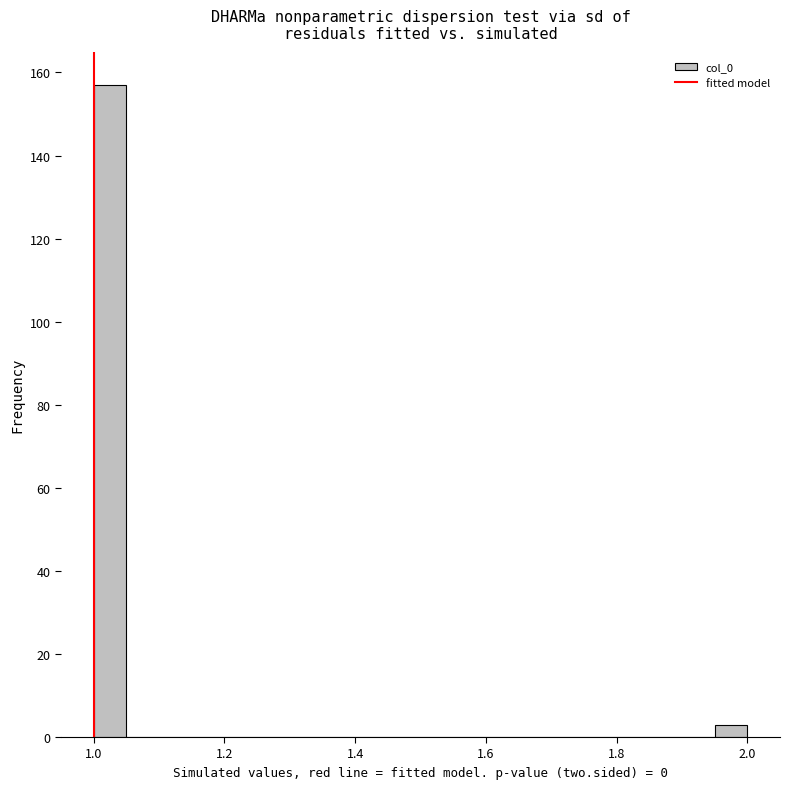

Around what value on the x-axis is the tallest bar? Give the approximate position of its centre, as read against the axis.

1.02